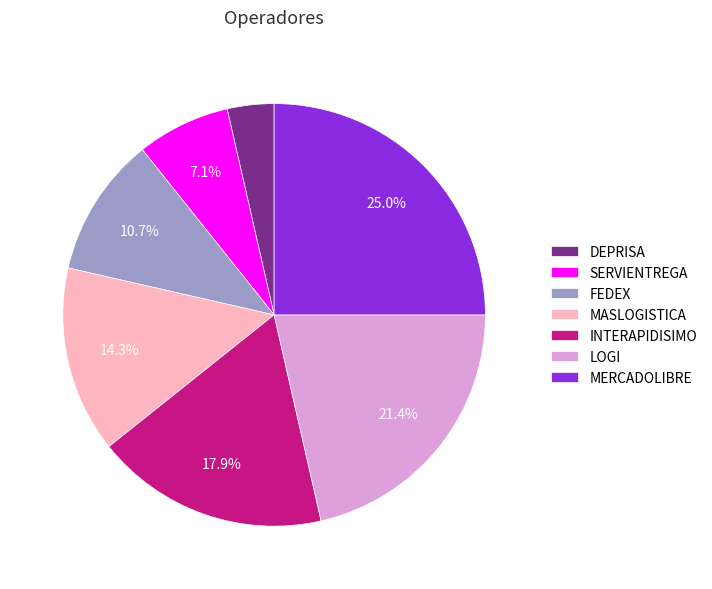

Is FEDEX the majority of the pie?

No